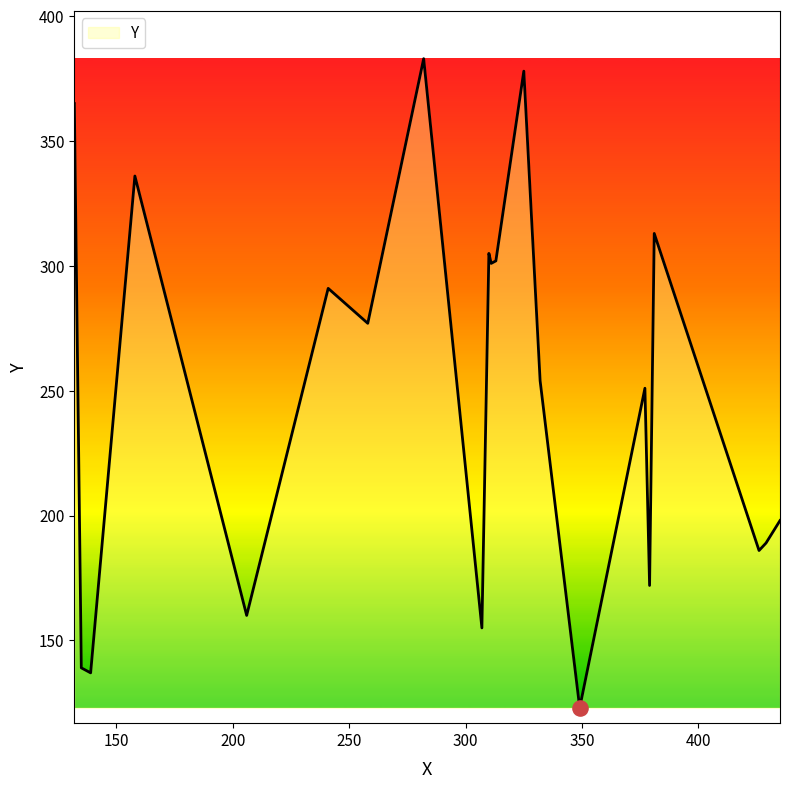

What is the difference between the maximum and minimum values?

260